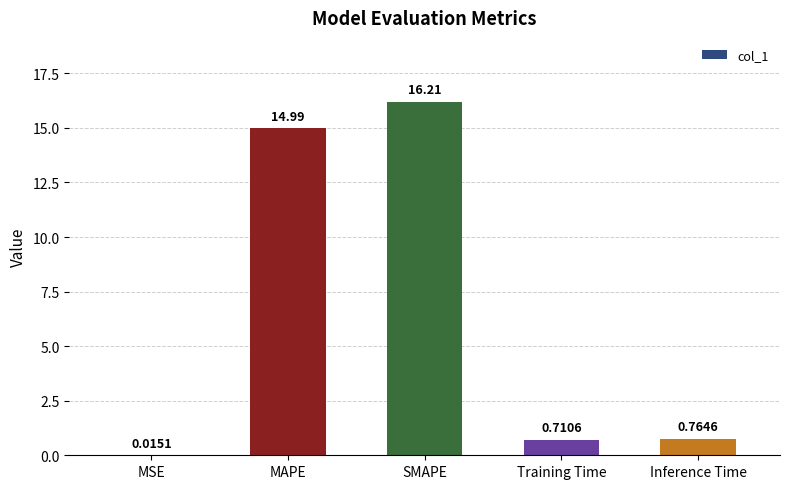

The chart shows a value of 15.0 at MAPE. True or false?

True